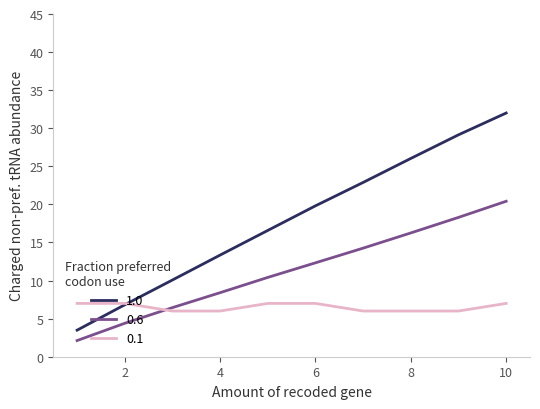

Which series has the largest total across all categories?

1.0